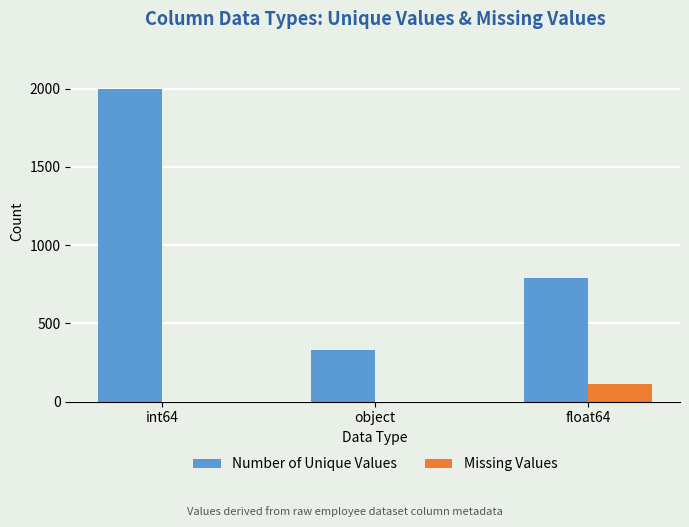

At which category is the sum across all series the highest?

int64